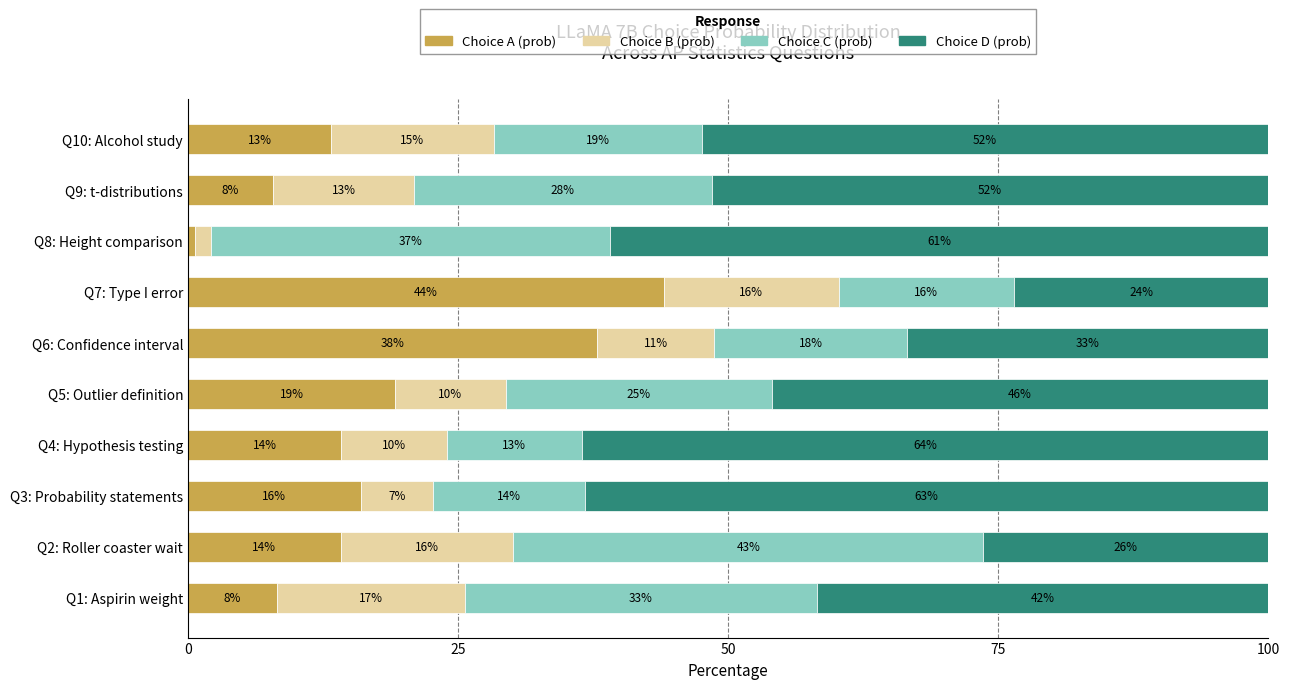

What are all the series names shown in the legend?

Choice A (prob), Choice B (prob), Choice C (prob), Choice D (prob)